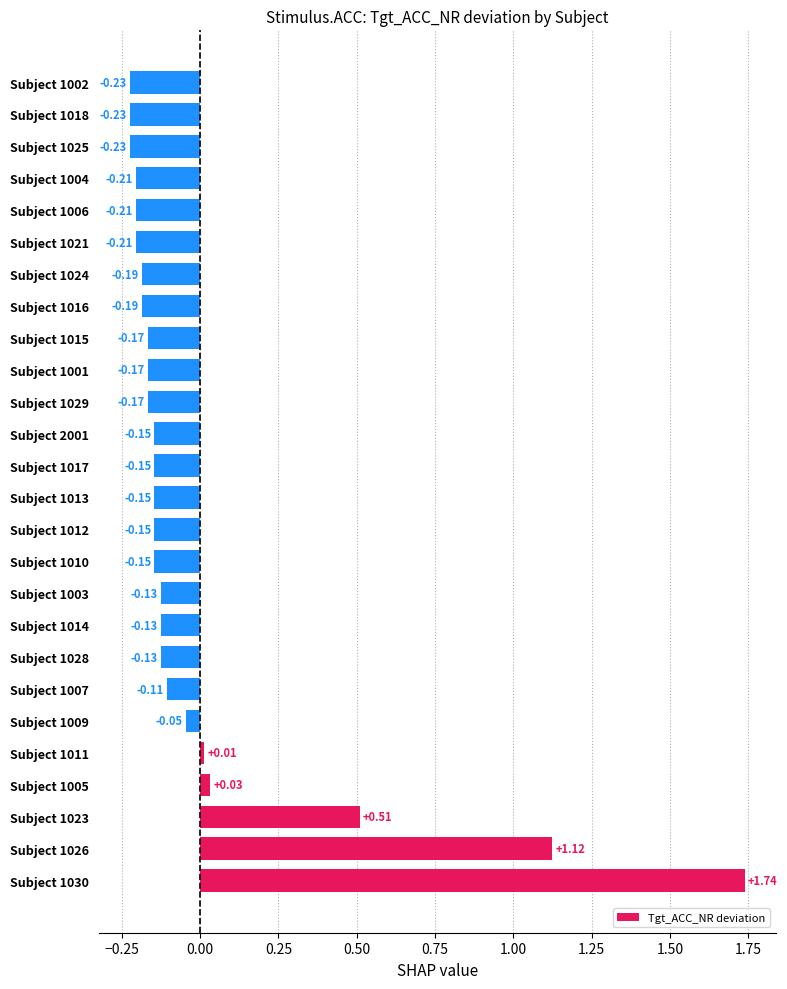

Between Subject 1006 and Subject 1024, which is larger?

Subject 1024